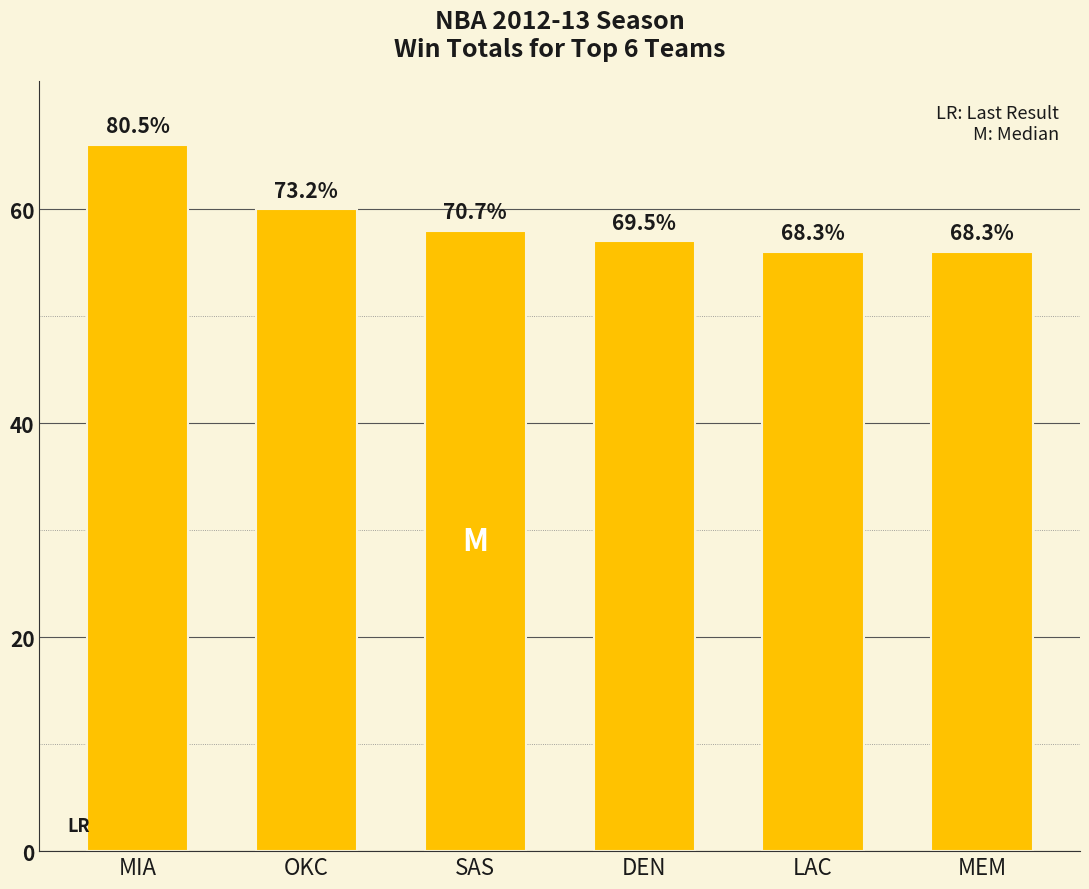

The chart shows a value of 56 at MEM. True or false?

True